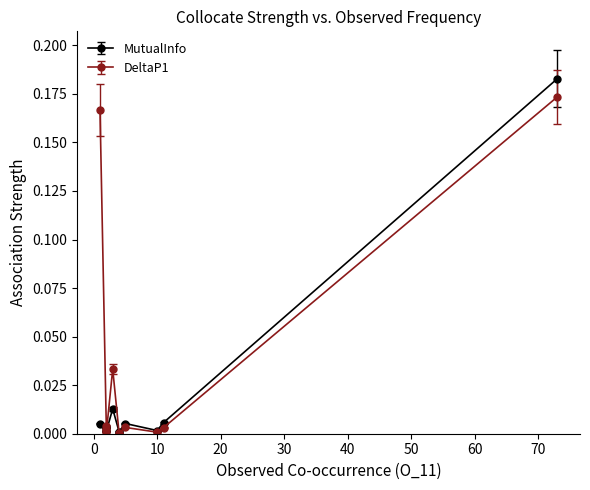

List the series in order of their peak value, highest first.

MutualInfo, DeltaP1